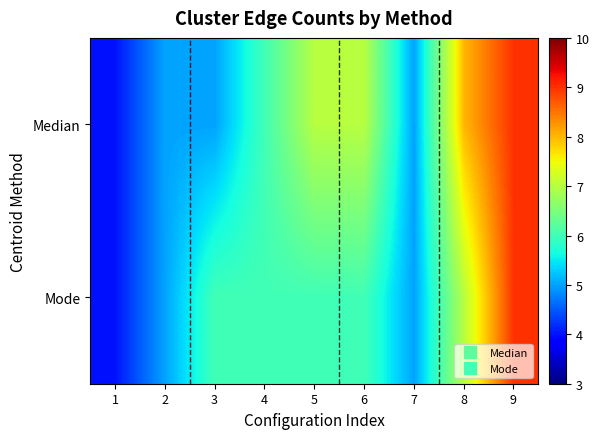

At which category is the sum across all series the highest?

9